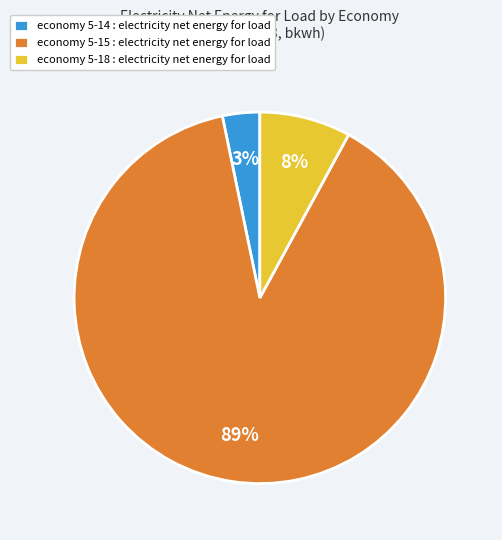

To the nearest percent, what is the difference between the largest and smallest slice percentages?

86%